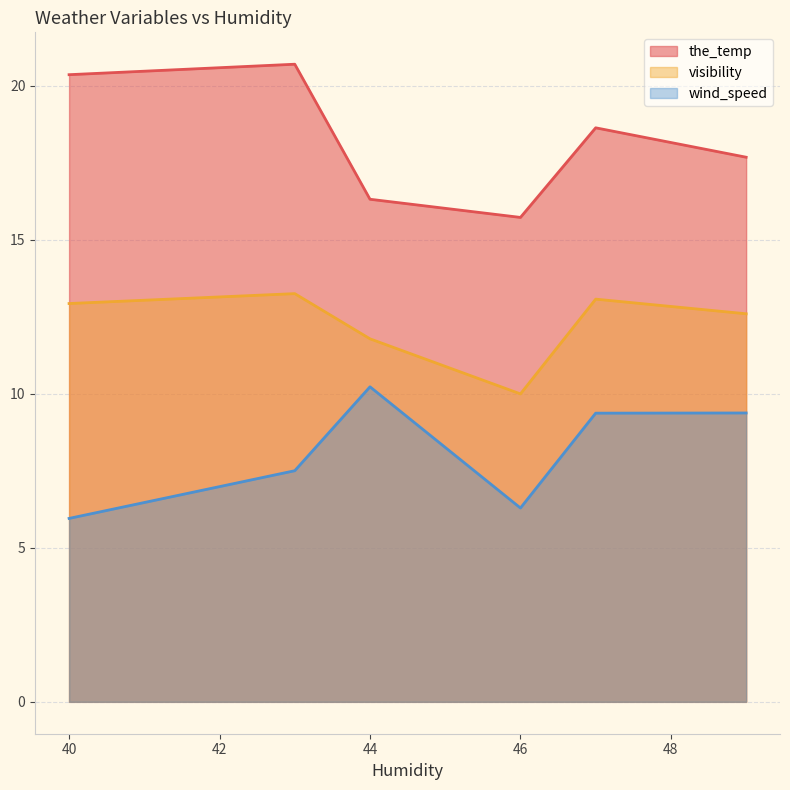

Reading left to right, what are all the values shown in this chart?

the_temp: 40=20.4	43=20.7	47=18.6	49=17.7	44=16.3	46=15.7
visibility: 40=12.9	43=13.3	47=13.1	49=12.6	44=11.8	46=10.0
wind_speed: 40=6.0	43=7.5	47=9.4	49=9.4	44=10.2	46=6.3